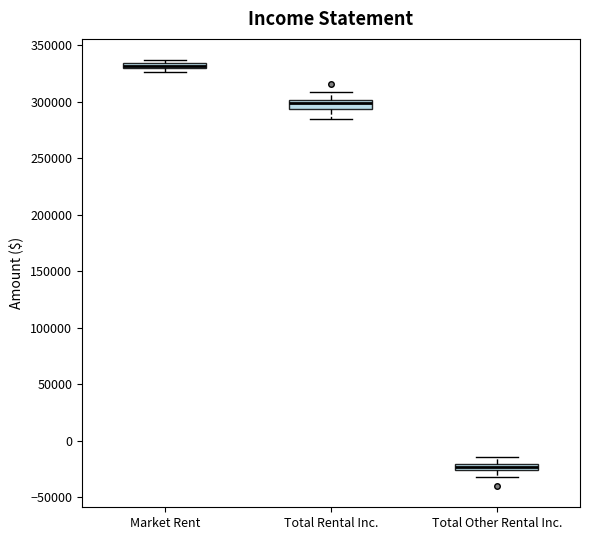

Where does the lower whisker of the box for Total Rental Inc. end on the y-axis? The values are not printed on the chart, so give them approximately, as read against the axis.

285000